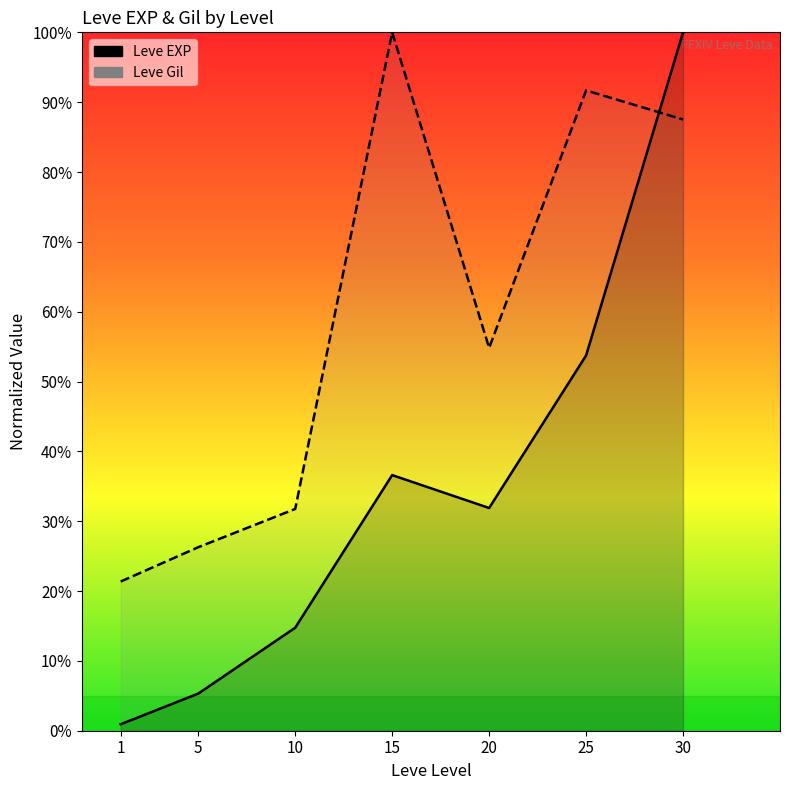

What is the minimum value shown in the chart?

0.9